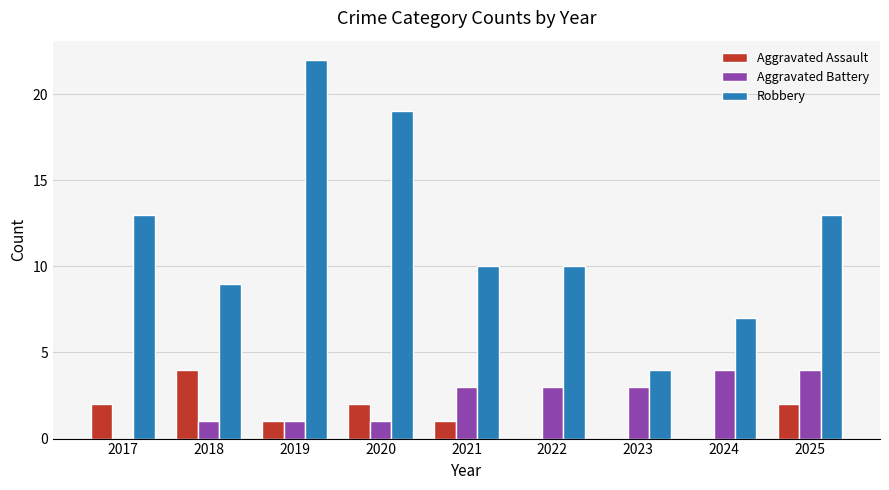

At which category does the chart reach its peak across all series?

2019